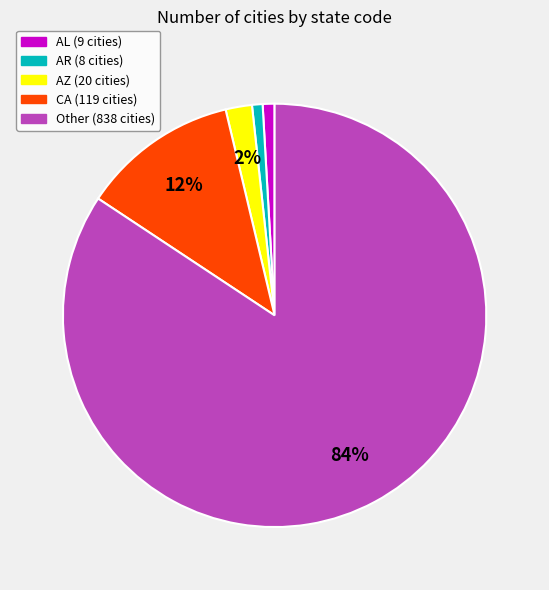

Is there a majority slice in this chart?

Yes